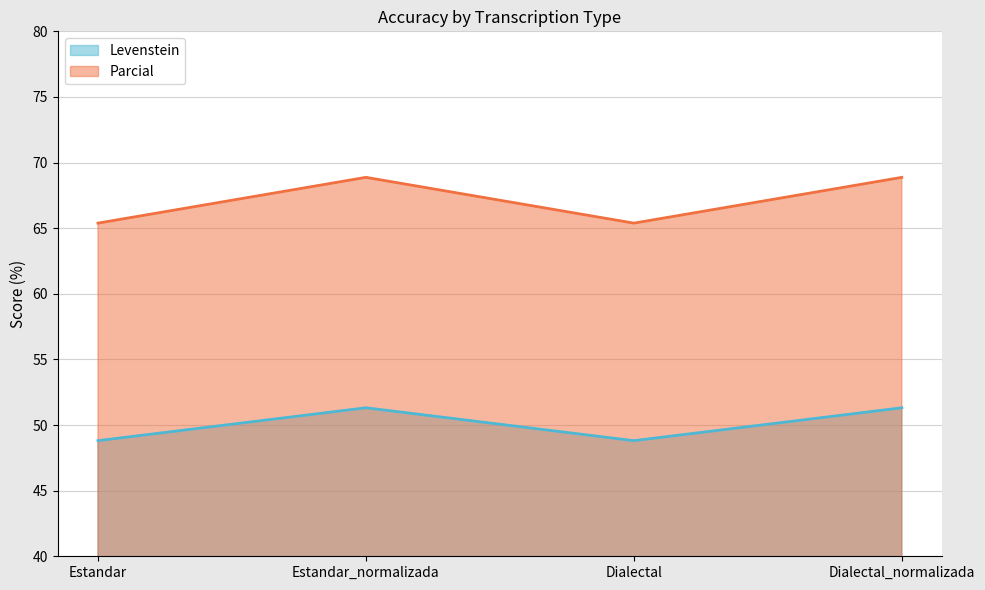

How many Parcial values are between 65 and 68?

2